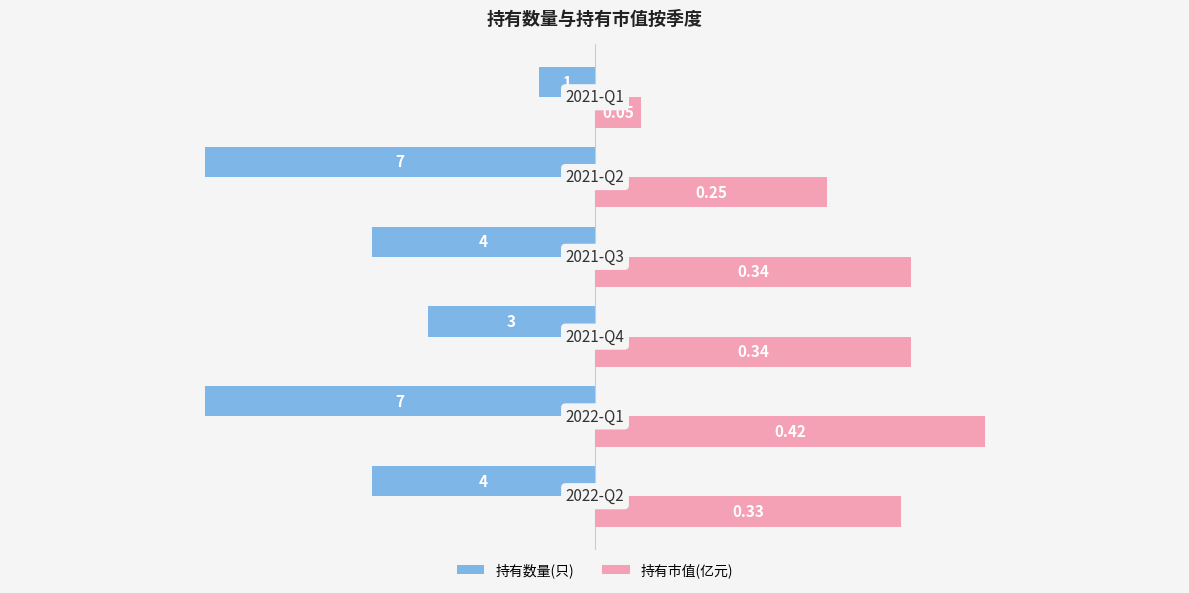

What are all the series names shown in the legend?

持有数量(只), 持有市值(亿元)